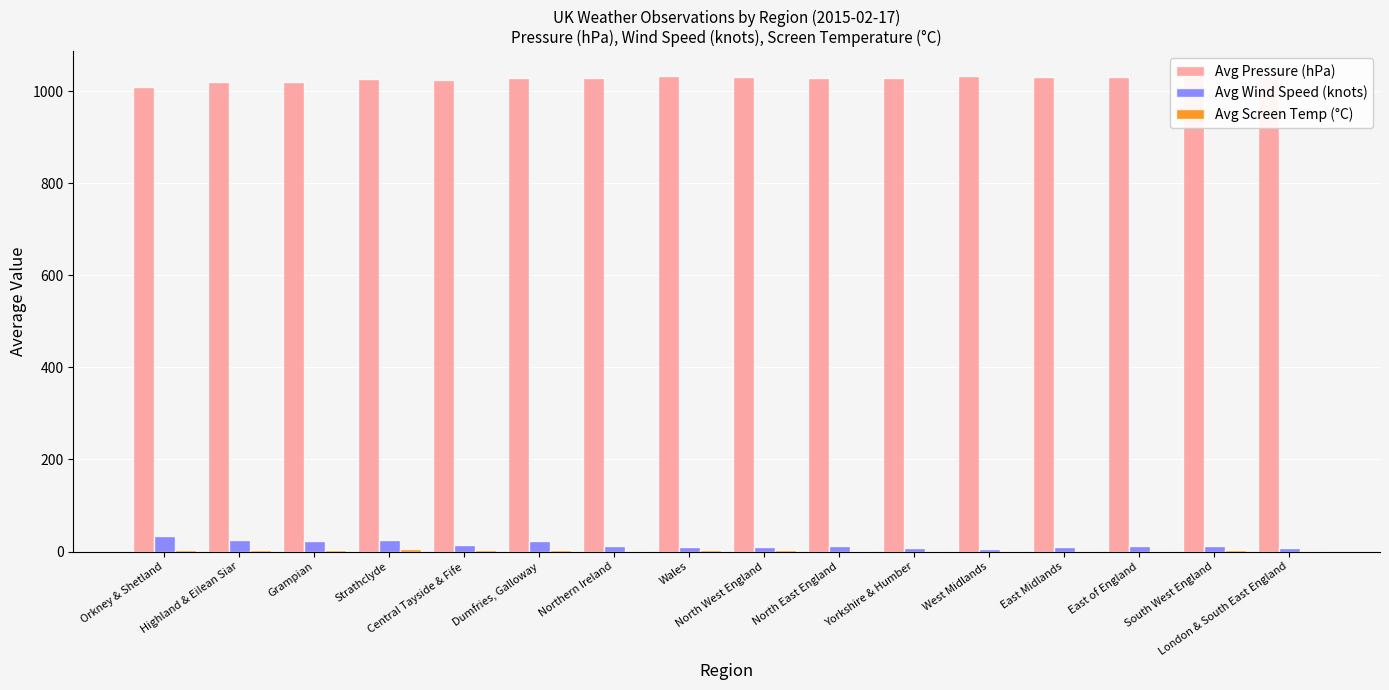

Which series changed the most between North West England and London & South East England?

Avg Pressure (hPa)